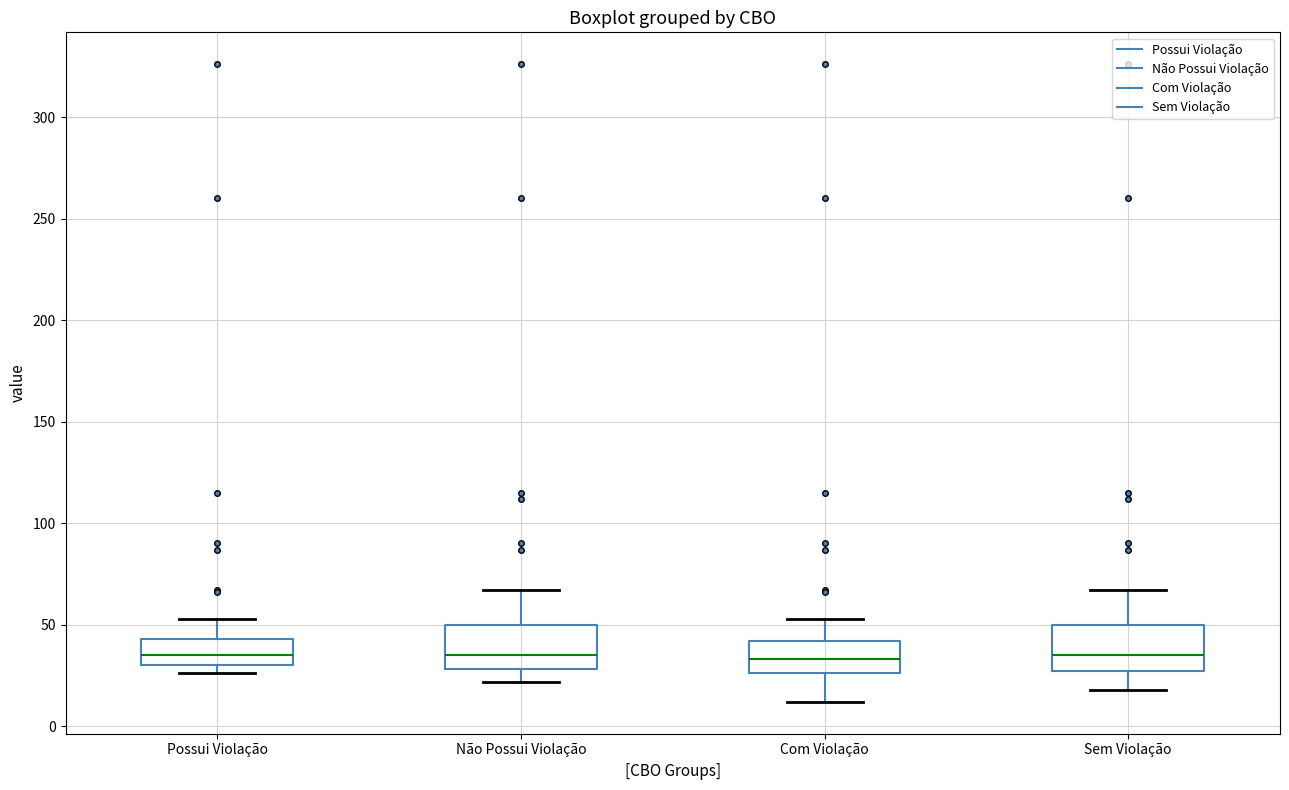

Reading left to right, transcribe this box plot: for each box, give where its median line is, the range the box spans, and where its two whiskers end, as read against the y-axis. The values are not printed on the chart, so give them approximately, as read against the axis.

Possui Violação: median 35, box 30 to 45, whiskers 25 to 55
Não Possui Violação: median 35, box 30 to 50, whiskers 20 to 65
Com Violação: median 35, box 25 to 40, whiskers 10 to 55
Sem Violação: median 35, box 25 to 50, whiskers 20 to 65